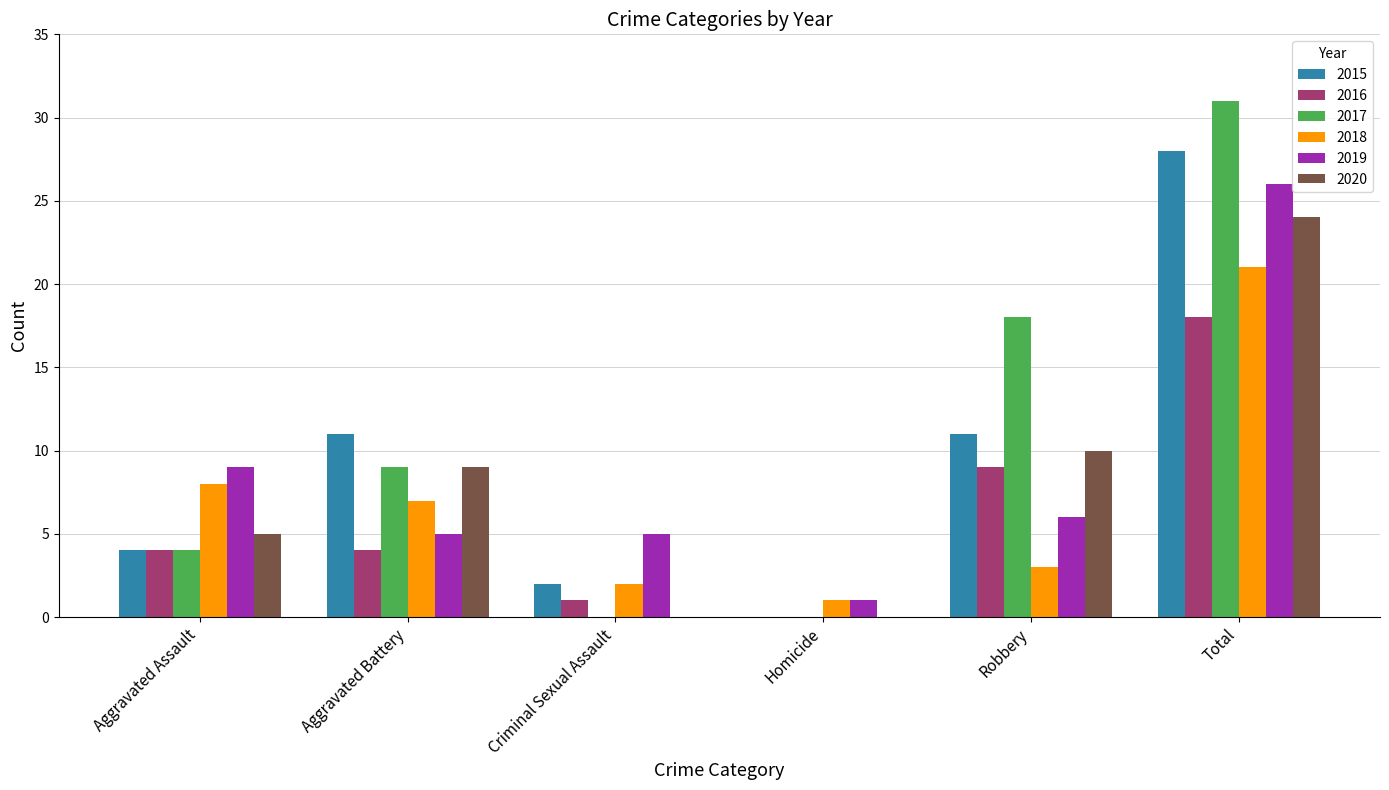

Is it true that 2017 equals 31 at Total?

True